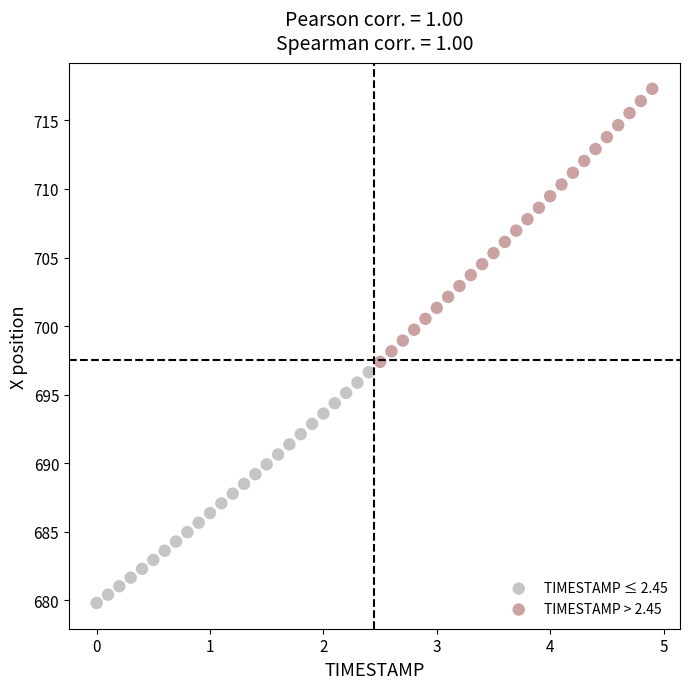

Which series reaches the maximum Y coordinate?

TIMESTAMP > 2.45